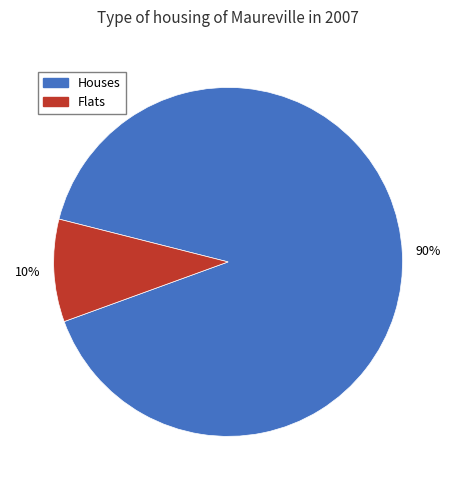

To the nearest percent, what percentage of the pie is Houses?

90%